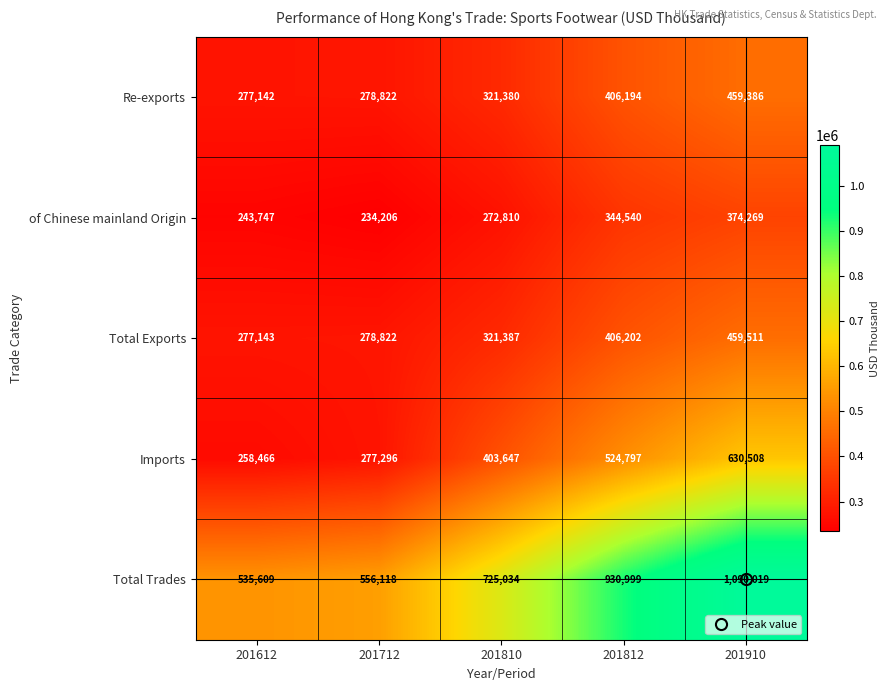

Which label corresponds to the largest value in the chart?

201910